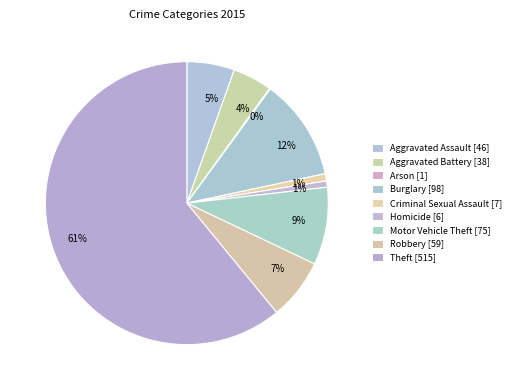

What is the ratio of the value at Robbery to the value at Motor Vehicle Theft?

0.8